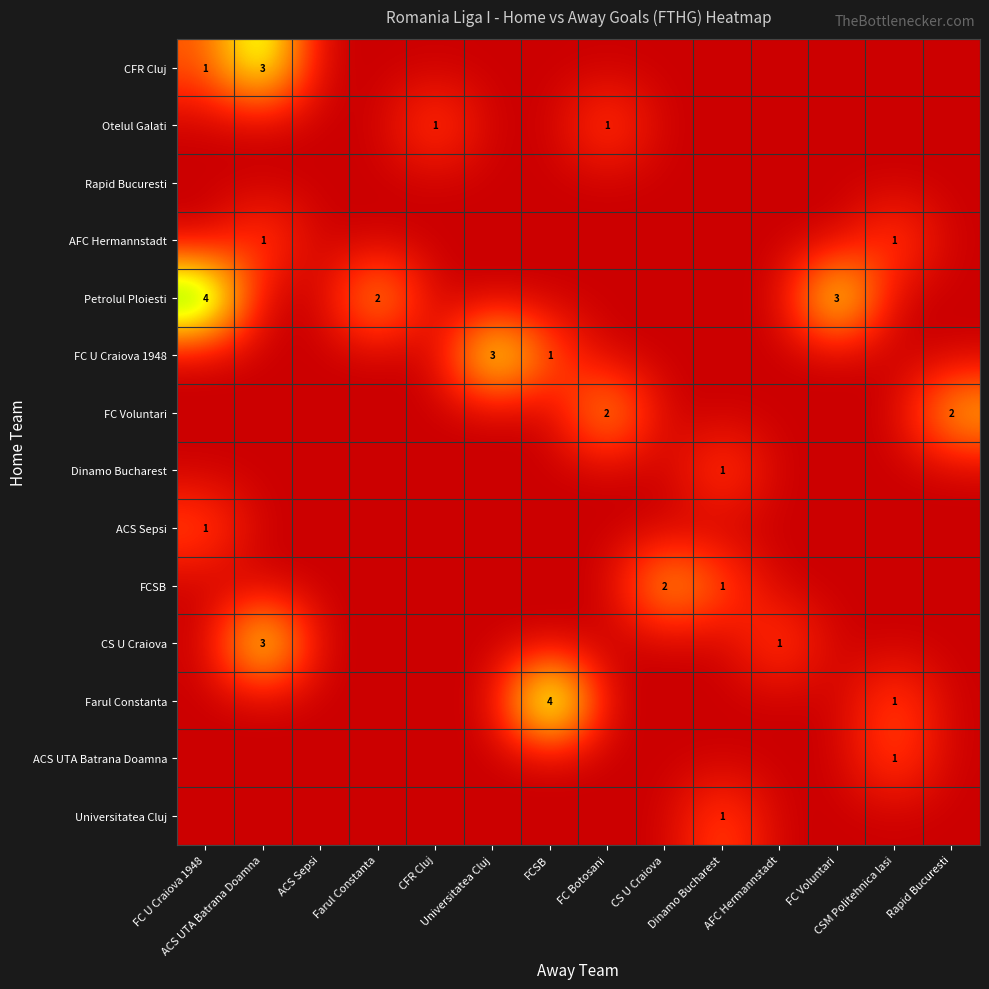

Where is Petrolul Ploiesti nearest to the value 2?

Farul Constanta